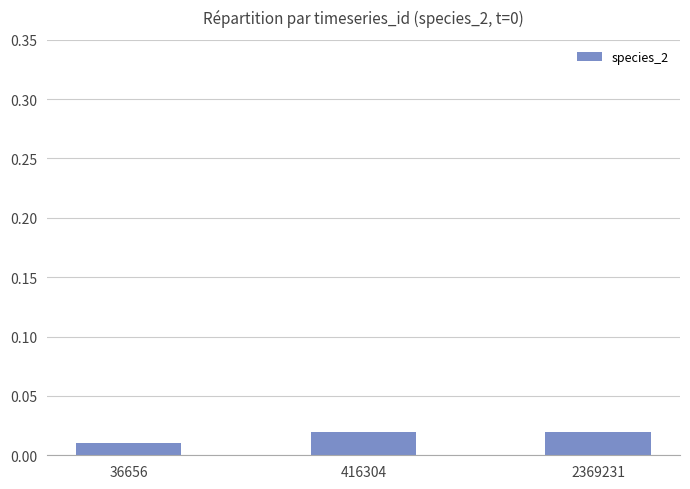

Between 36656 and 416304, which is larger?

416304